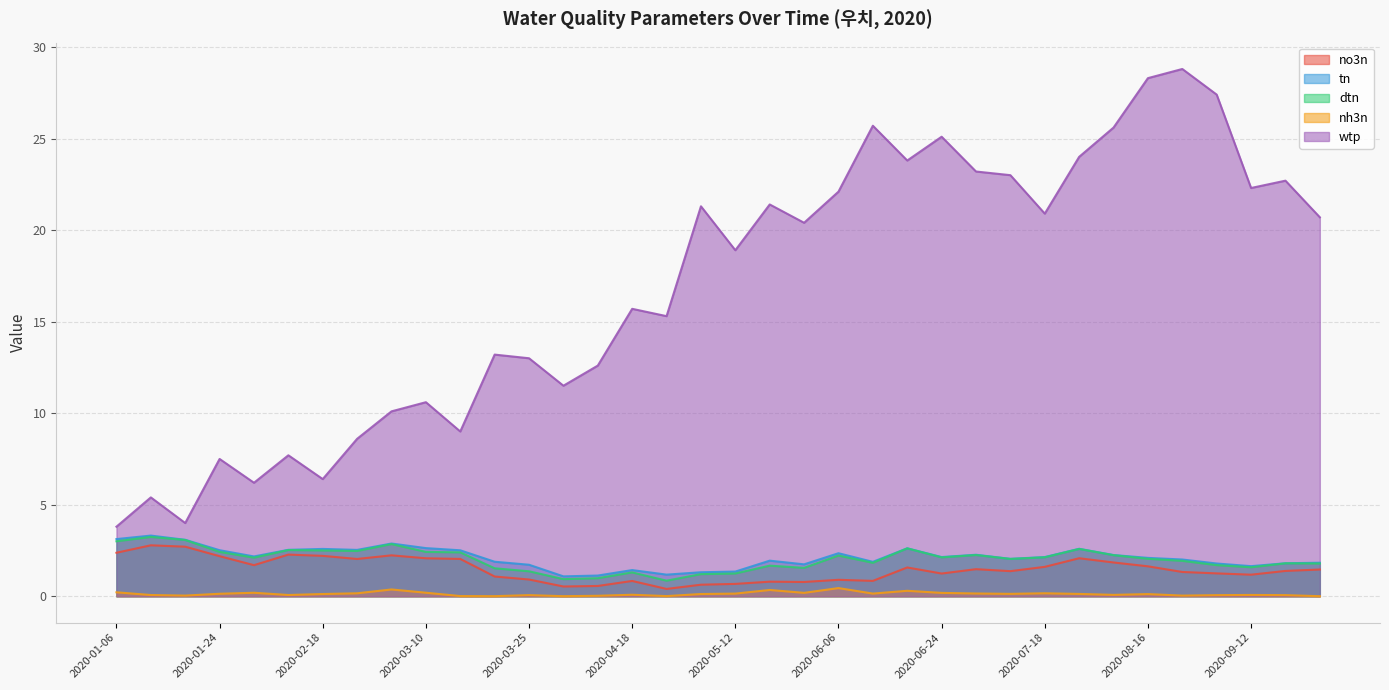

Does the chart have visible grid lines?

Yes